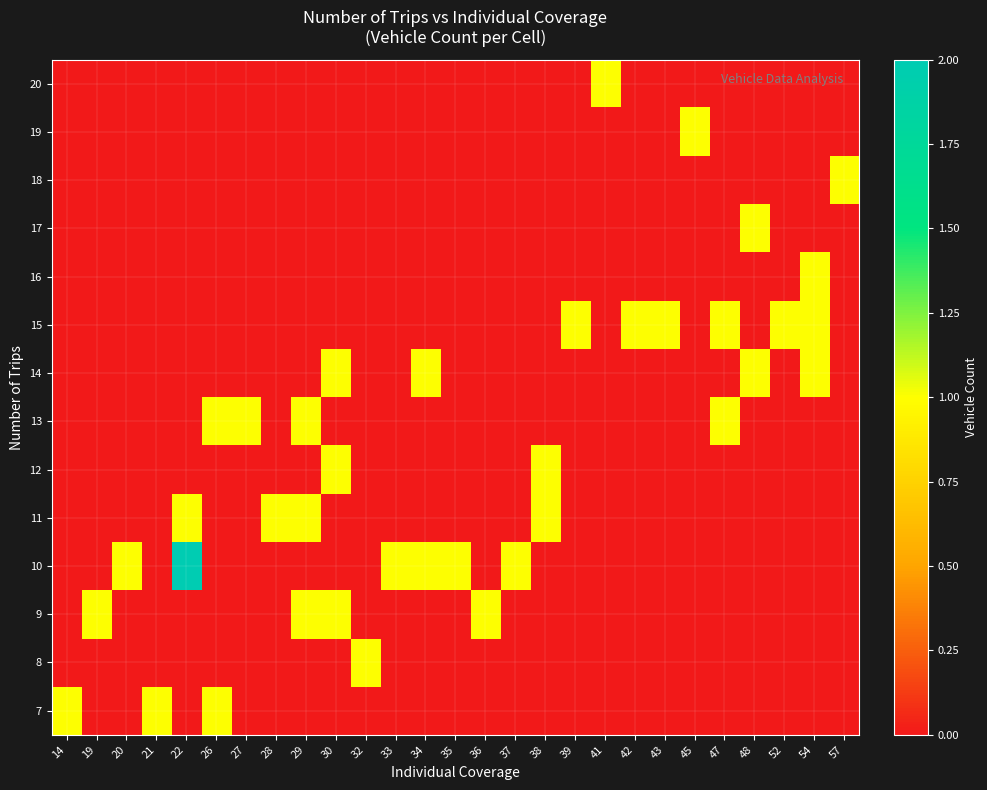

Reading right to left, extract all data points from this chart.

7: 57=0	54=0	52=0	48=0	47=0	45=0	43=0	42=0	41=0	39=0	38=0	37=0	36=0	35=0	34=0	33=0	32=0	30=0	29=0	28=0	27=0	26=1	22=0	21=1	20=0	19=0	14=1
8: 57=0	54=0	52=0	48=0	47=0	45=0	43=0	42=0	41=0	39=0	38=0	37=0	36=0	35=0	34=0	33=0	32=1	30=0	29=0	28=0	27=0	26=0	22=0	21=0	20=0	19=0	14=0
9: 57=0	54=0	52=0	48=0	47=0	45=0	43=0	42=0	41=0	39=0	38=0	37=0	36=1	35=0	34=0	33=0	32=0	30=1	29=1	28=0	27=0	26=0	22=0	21=0	20=0	19=1	14=0
10: 57=0	54=0	52=0	48=0	47=0	45=0	43=0	42=0	41=0	39=0	38=0	37=1	36=0	35=1	34=1	33=1	32=0	30=0	29=0	28=0	27=0	26=0	22=2	21=0	20=1	19=0	14=0
11: 57=0	54=0	52=0	48=0	47=0	45=0	43=0	42=0	41=0	39=0	38=1	37=0	36=0	35=0	34=0	33=0	32=0	30=0	29=1	28=1	27=0	26=0	22=1	21=0	20=0	19=0	14=0
12: 57=0	54=0	52=0	48=0	47=0	45=0	43=0	42=0	41=0	39=0	38=1	37=0	36=0	35=0	34=0	33=0	32=0	30=1	29=0	28=0	27=0	26=0	22=0	21=0	20=0	19=0	14=0
13: 57=0	54=0	52=0	48=0	47=1	45=0	43=0	42=0	41=0	39=0	38=0	37=0	36=0	35=0	34=0	33=0	32=0	30=0	29=1	28=0	27=1	26=1	22=0	21=0	20=0	19=0	14=0
14: 57=0	54=1	52=0	48=1	47=0	45=0	43=0	42=0	41=0	39=0	38=0	37=0	36=0	35=0	34=1	33=0	32=0	30=1	29=0	28=0	27=0	26=0	22=0	21=0	20=0	19=0	14=0
15: 57=0	54=1	52=1	48=0	47=1	45=0	43=1	42=1	41=0	39=1	38=0	37=0	36=0	35=0	34=0	33=0	32=0	30=0	29=0	28=0	27=0	26=0	22=0	21=0	20=0	19=0	14=0
16: 57=0	54=1	52=0	48=0	47=0	45=0	43=0	42=0	41=0	39=0	38=0	37=0	36=0	35=0	34=0	33=0	32=0	30=0	29=0	28=0	27=0	26=0	22=0	21=0	20=0	19=0	14=0
17: 57=0	54=0	52=0	48=1	47=0	45=0	43=0	42=0	41=0	39=0	38=0	37=0	36=0	35=0	34=0	33=0	32=0	30=0	29=0	28=0	27=0	26=0	22=0	21=0	20=0	19=0	14=0
18: 57=1	54=0	52=0	48=0	47=0	45=0	43=0	42=0	41=0	39=0	38=0	37=0	36=0	35=0	34=0	33=0	32=0	30=0	29=0	28=0	27=0	26=0	22=0	21=0	20=0	19=0	14=0
19: 57=0	54=0	52=0	48=0	47=0	45=1	43=0	42=0	41=0	39=0	38=0	37=0	36=0	35=0	34=0	33=0	32=0	30=0	29=0	28=0	27=0	26=0	22=0	21=0	20=0	19=0	14=0
20: 57=0	54=0	52=0	48=0	47=0	45=0	43=0	42=0	41=1	39=0	38=0	37=0	36=0	35=0	34=0	33=0	32=0	30=0	29=0	28=0	27=0	26=0	22=0	21=0	20=0	19=0	14=0